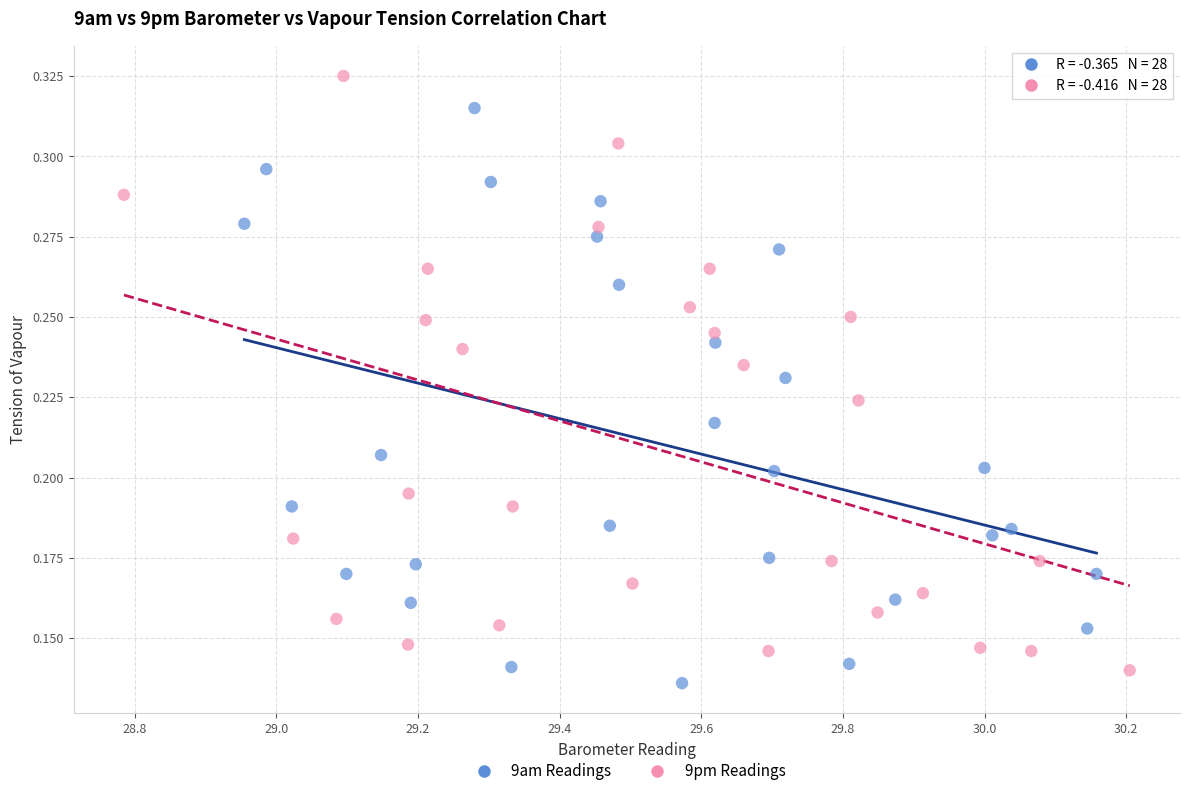

Which series contains the lowest Y value?

9am Readings